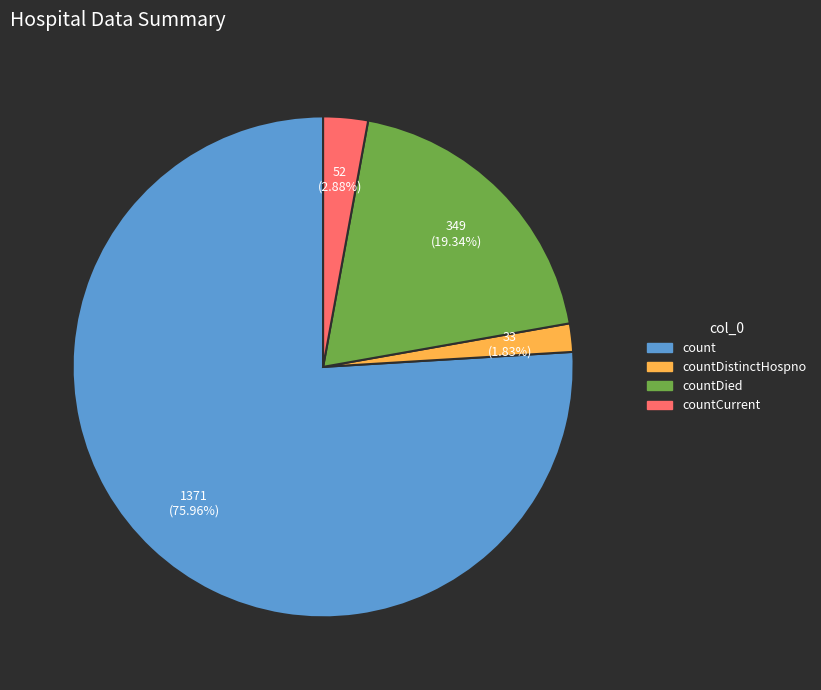

Is it true that countDistinctHospno is 2% of the pie?

True